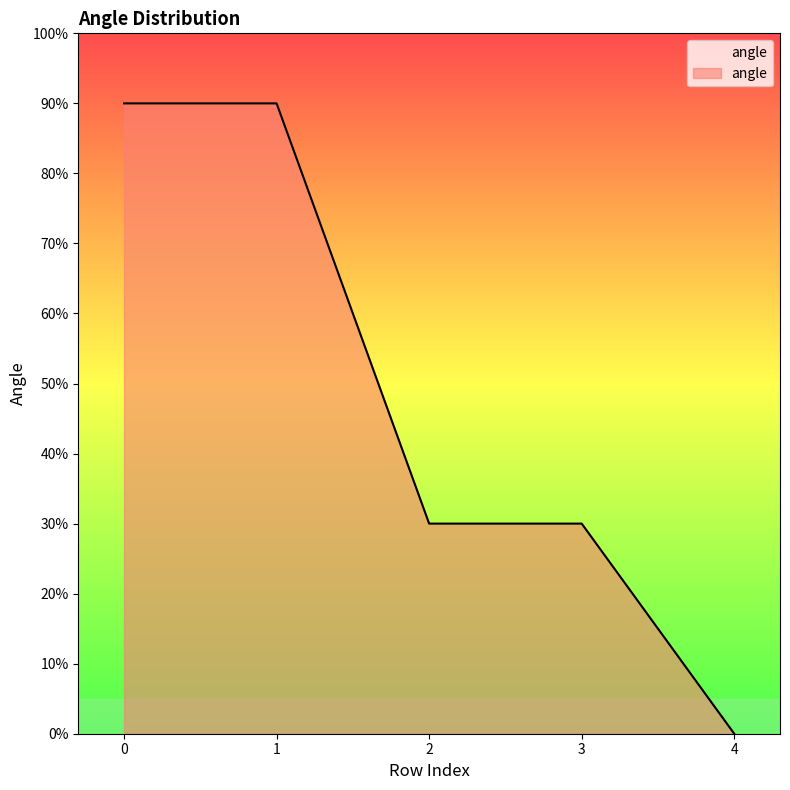

Which category has the lowest value across all series?

4